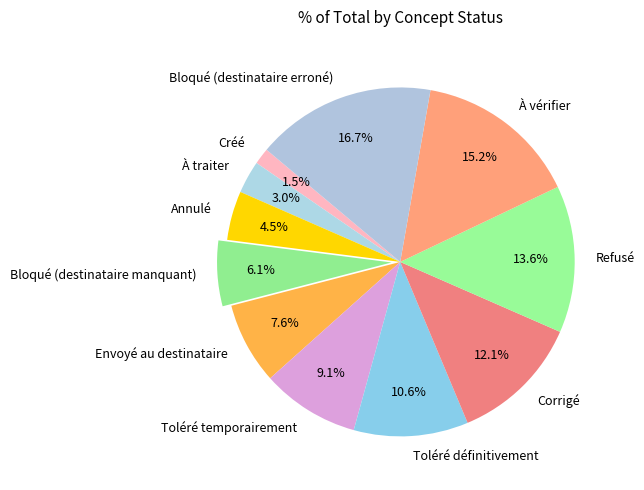

Approximately how many times larger is the value at Créé compared to À vérifier?

0.1